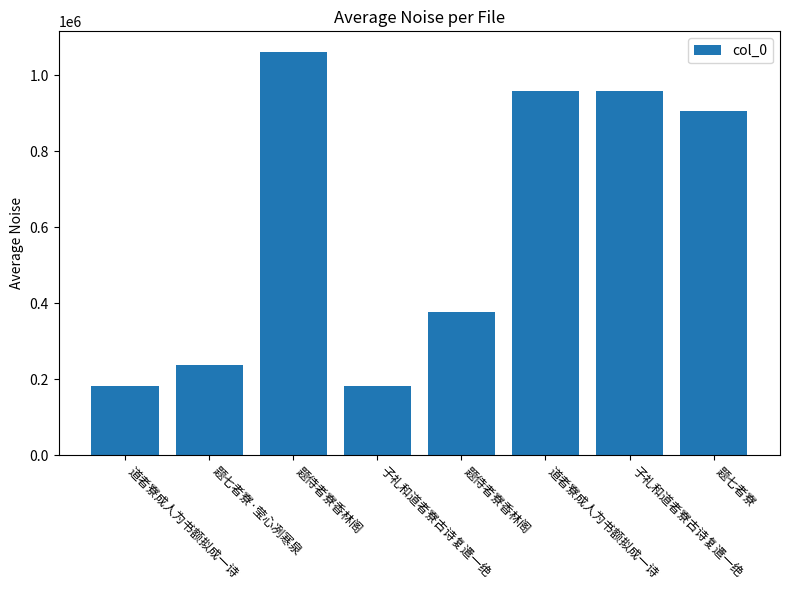

Reading left to right, what are all the values shown in this chart?

182016	236095	1061854	181867	377070	958540	957958	905247